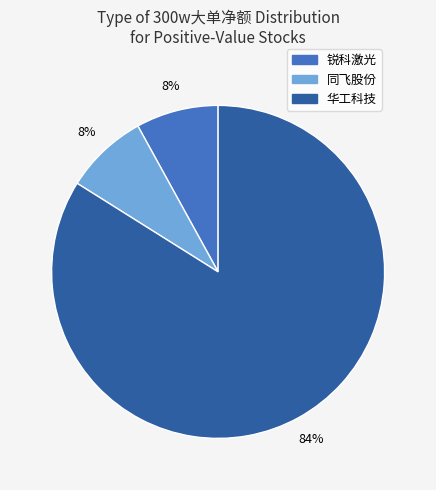

What is the majority slice?

华工科技